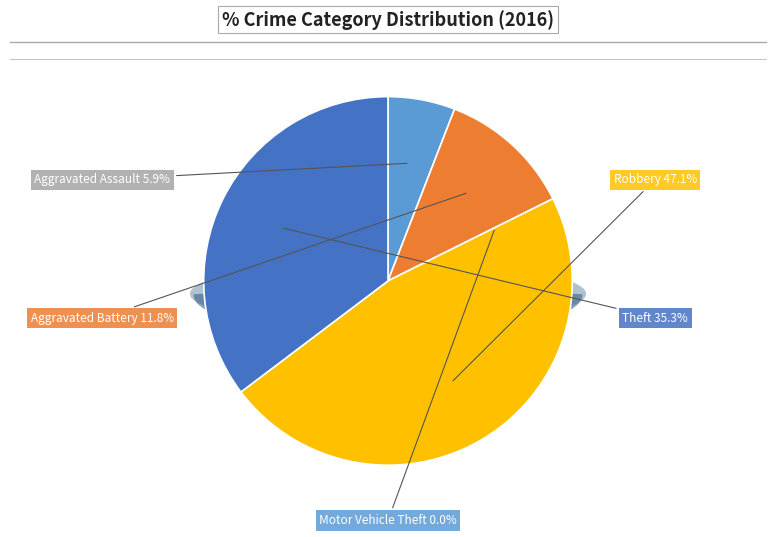

To the nearest percent, what percentage of the pie is Robbery?

47%